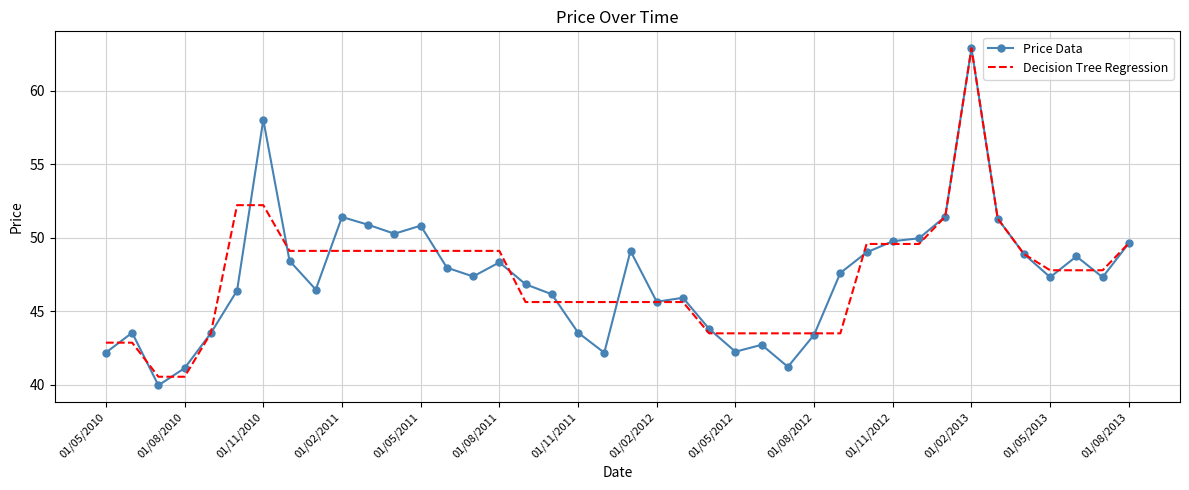

What are all the series names shown in the legend?

Price Data, Decision Tree Regression